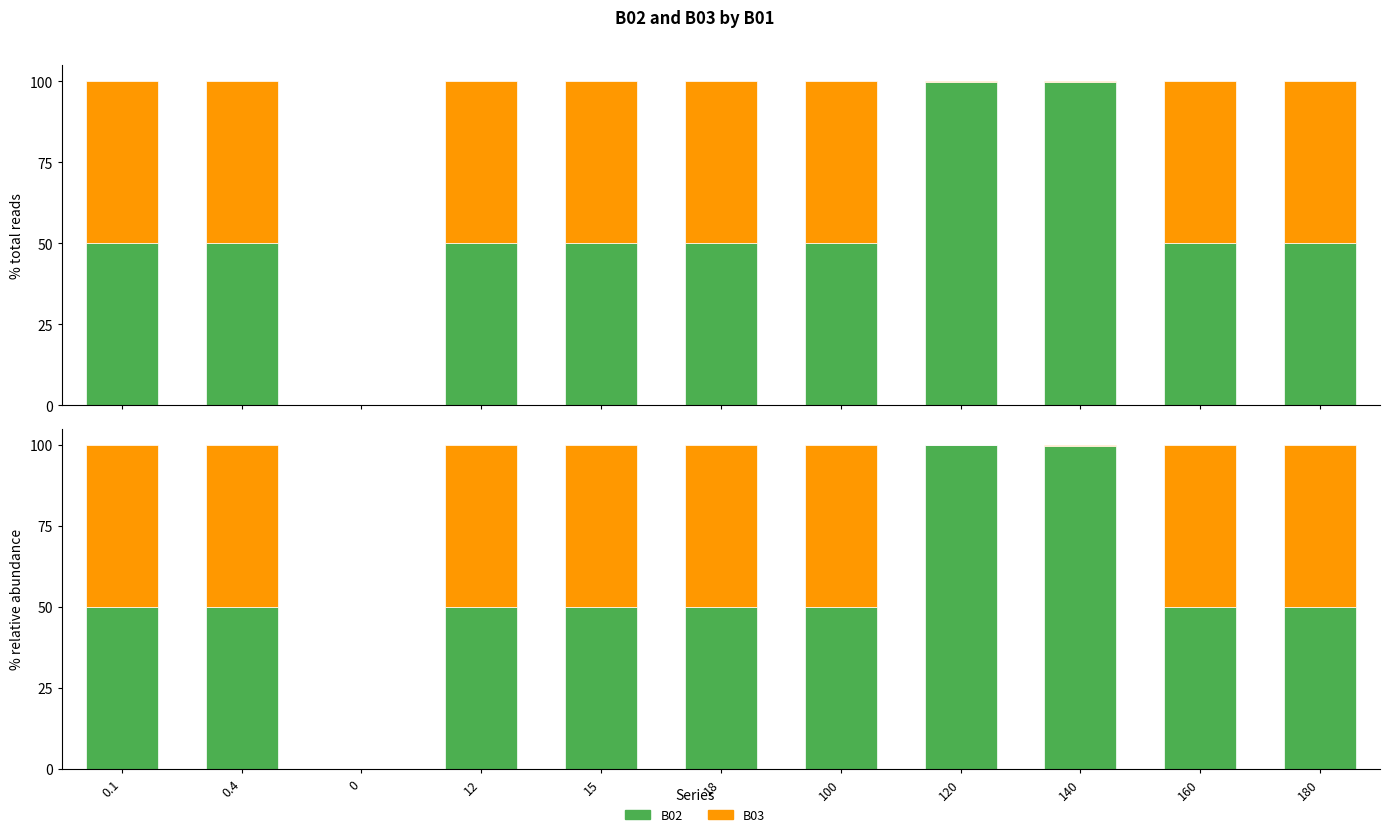

What is the sum of all B03 values?

400.4